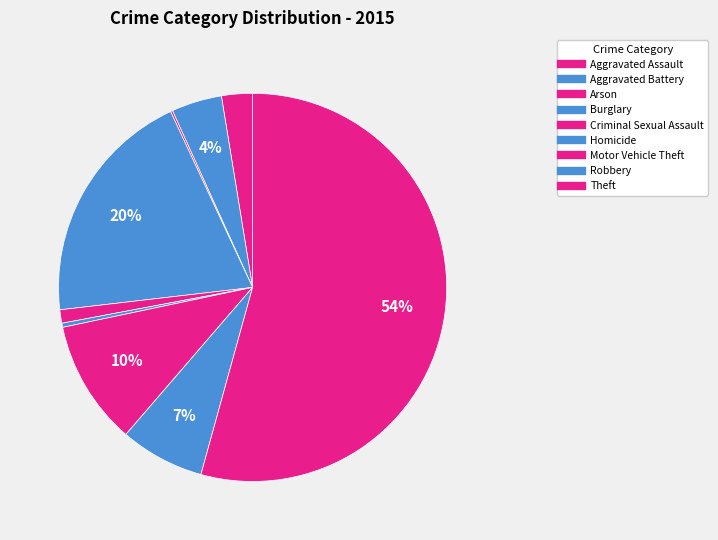

The Theft slice represents 65% of the pie. True or false?

False